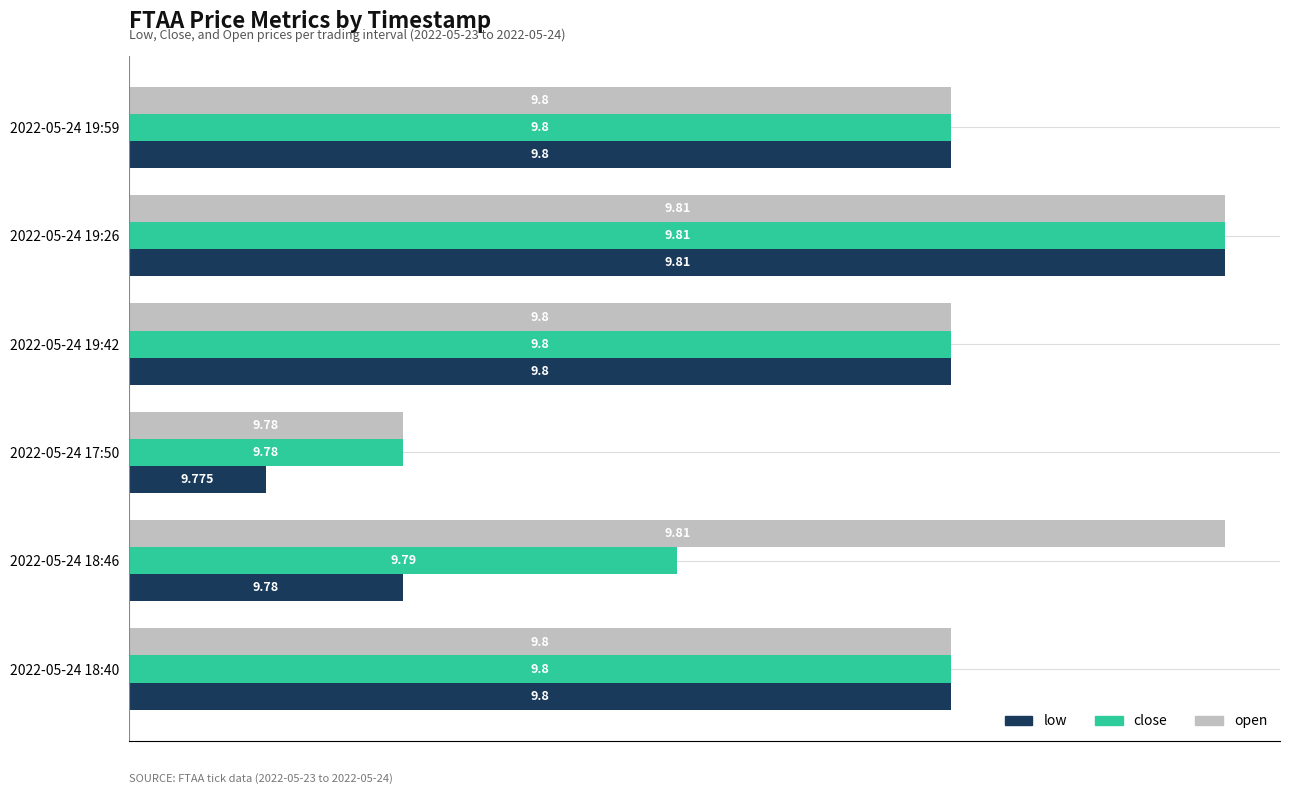

What are all the series names shown in the legend?

low, close, open